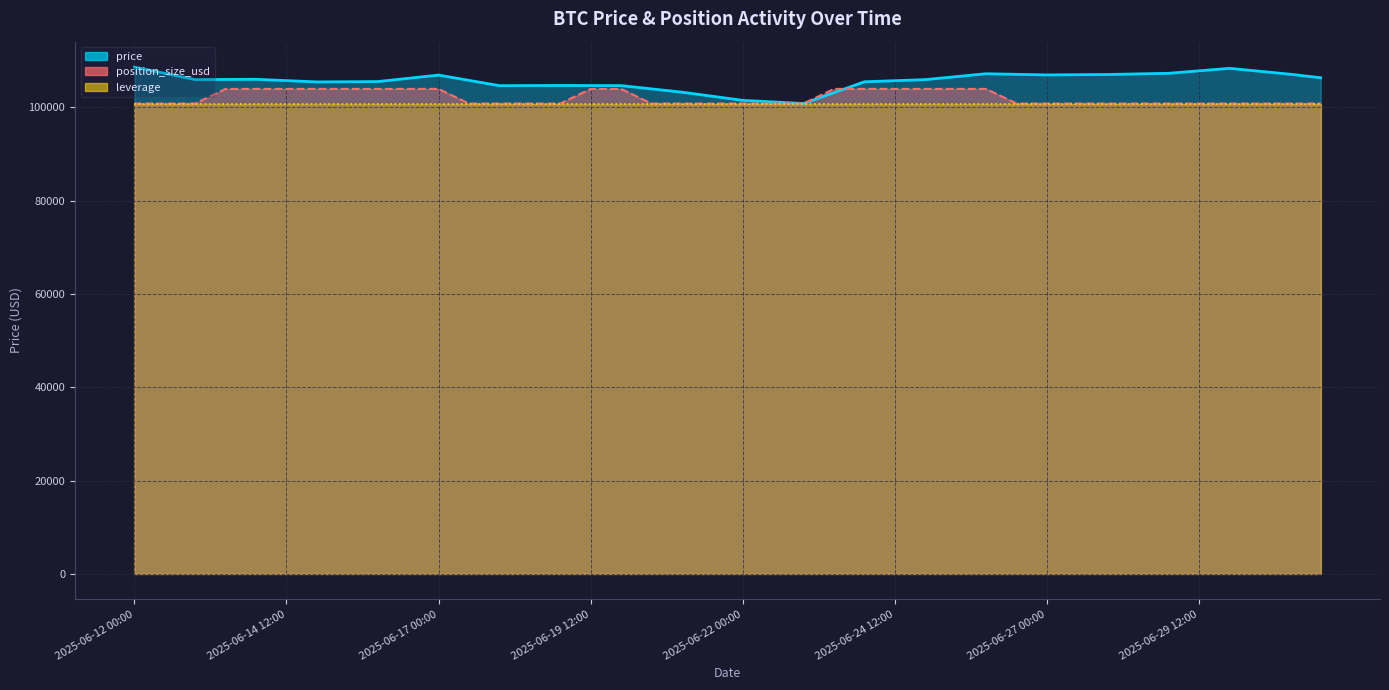

Between 2025-06-14 12:00 and 2025-06-20 12:00, which is larger?

2025-06-14 12:00